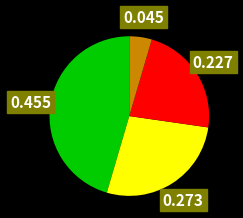

Is there any slice that represents more than half of the pie?

No